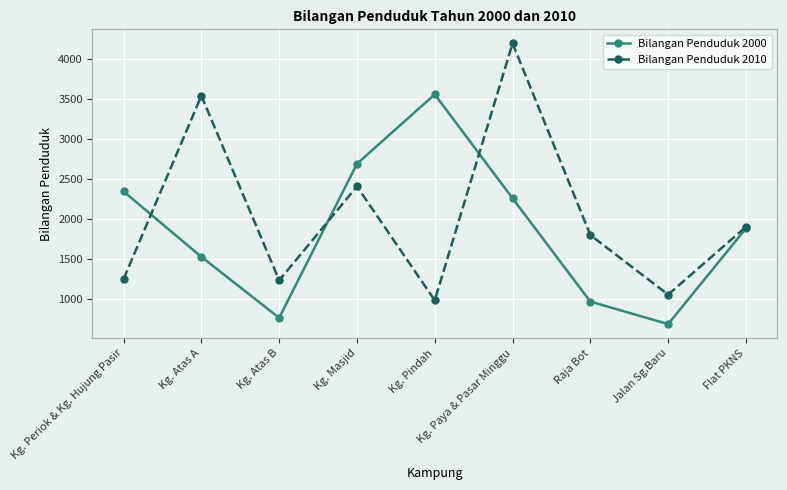

Is the value of Bilangan Penduduk 2010 at Jalan Sg.Baru greater than the value of Bilangan Penduduk 2000 at Kg. Atas A?

No